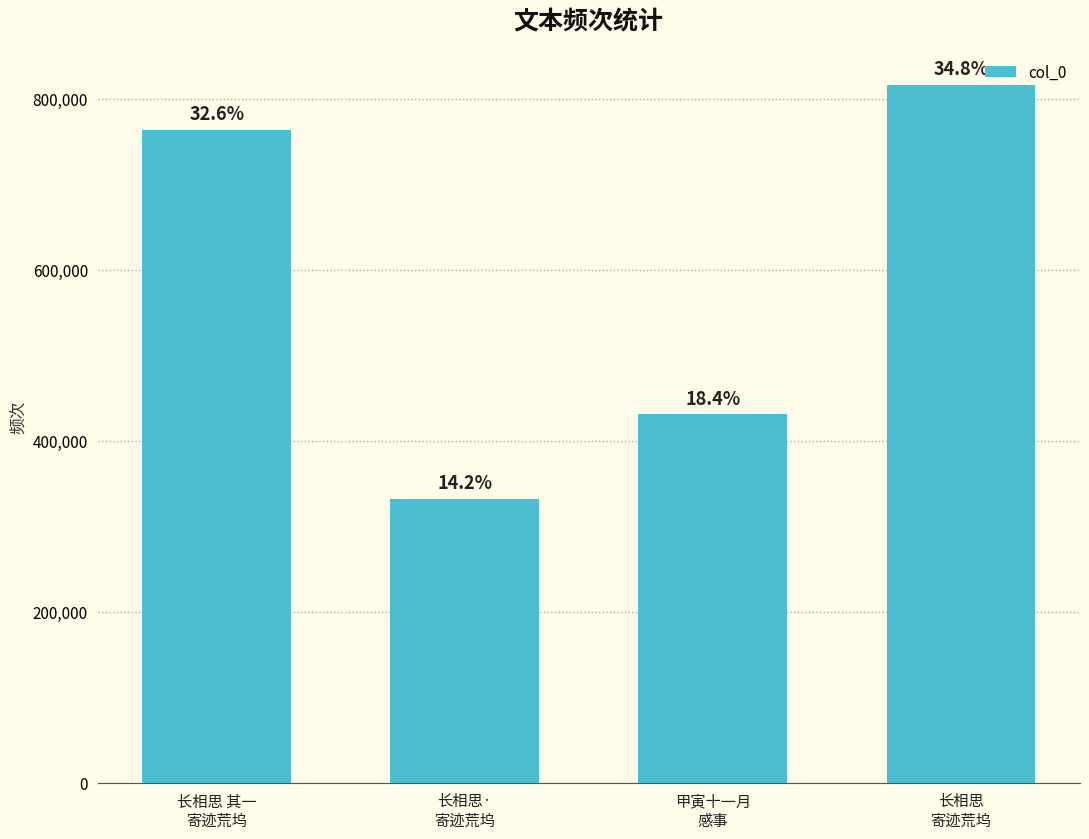

Are the bars horizontal?

No